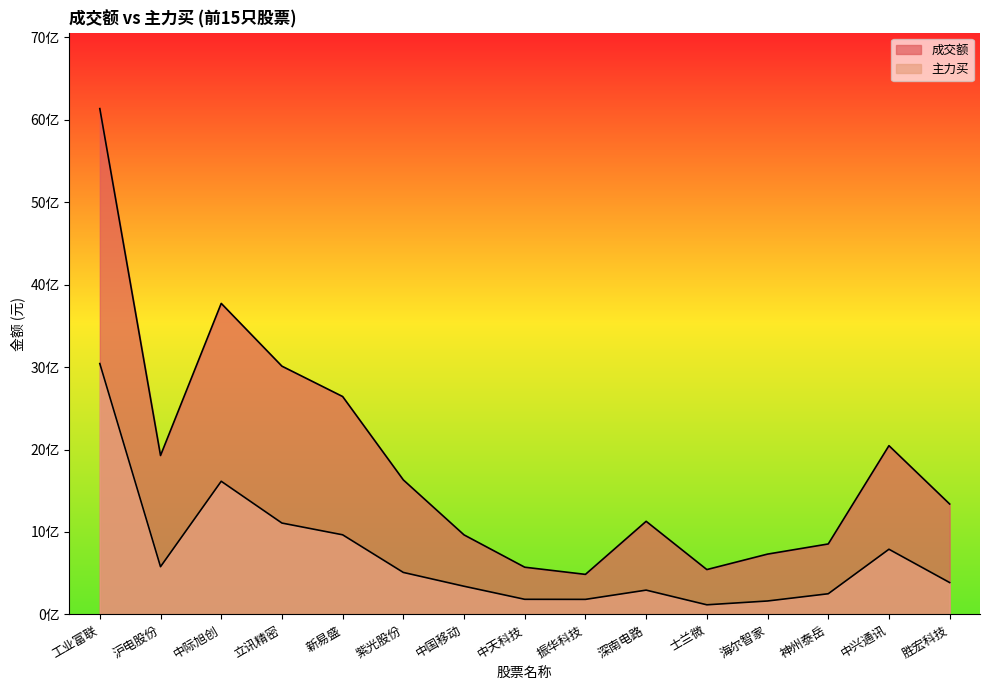

What is the difference between the maximum and minimum values in the 成交额 series?

5647023102